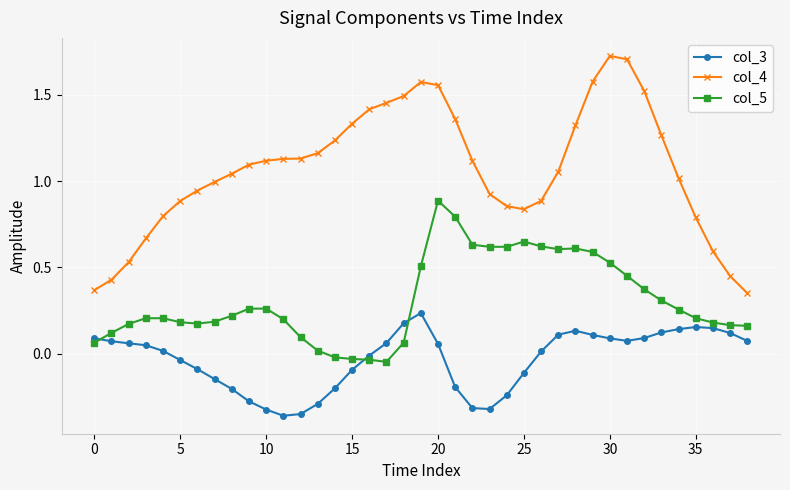

True or false: col_3 has more than 1 points higher than both neighbors.

True